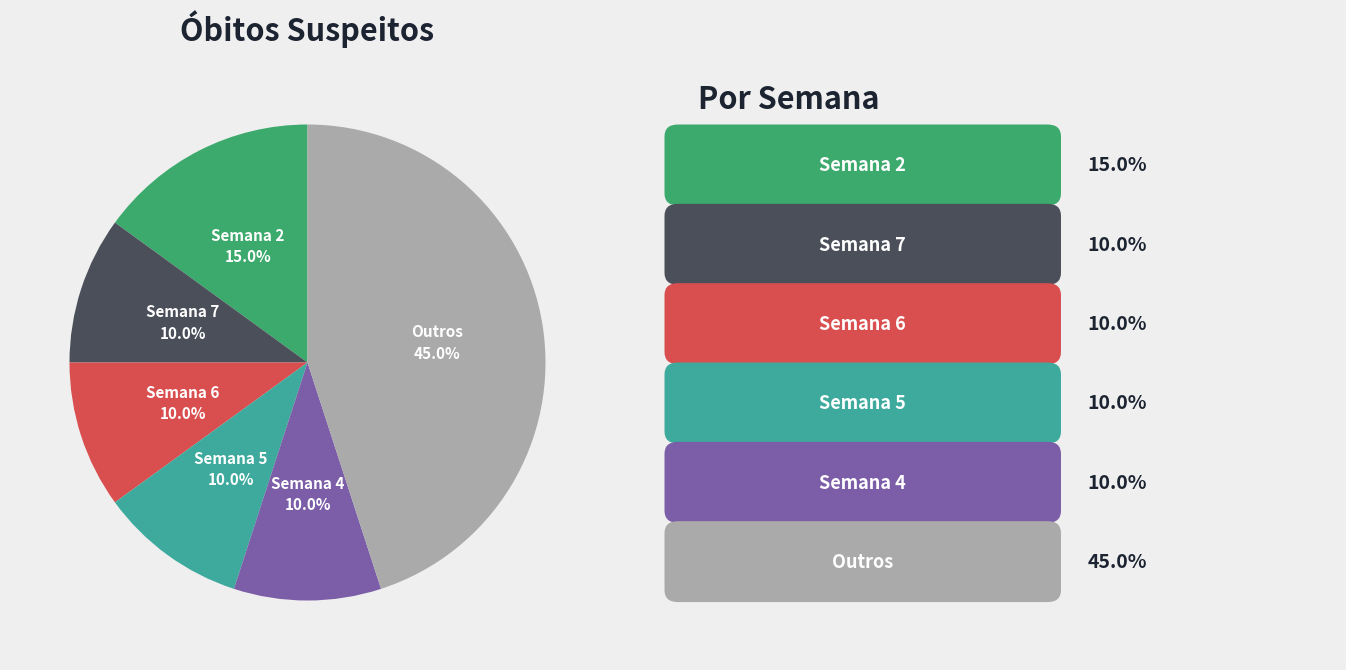

To the nearest percent, what is the difference between the largest and smallest slice percentages?

35%